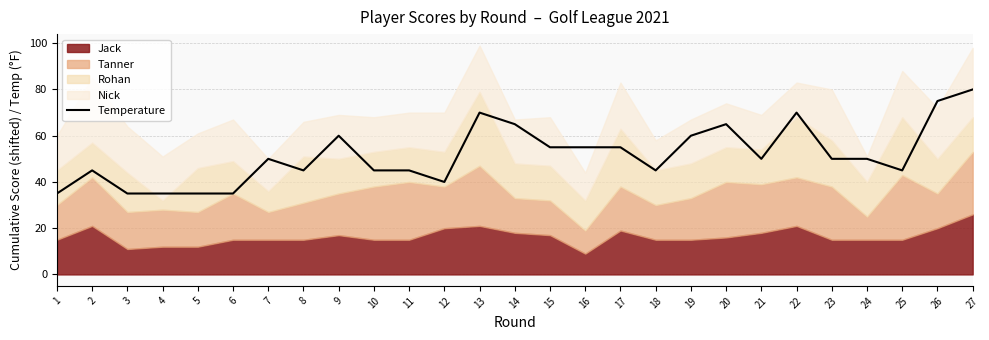

Between 8 and 22, which is larger?

22